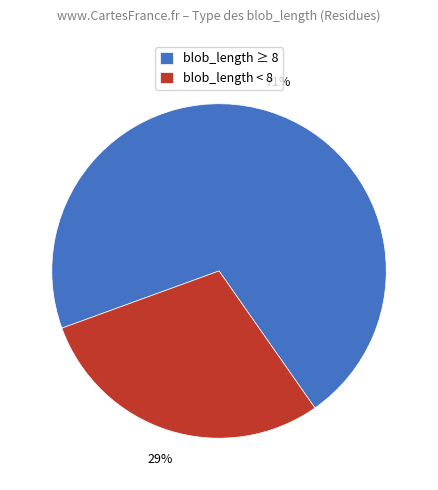

Approximately how many times larger is the value at blob_length ≥ 8 compared to blob_length < 8?

2.4